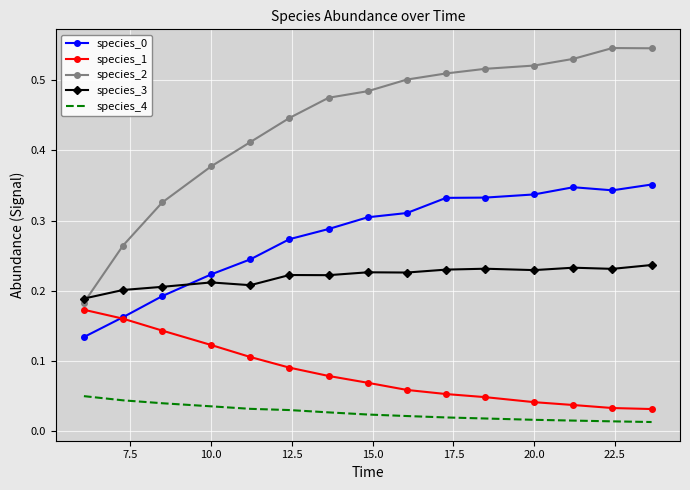

Which series has the largest total across all categories?

species_2